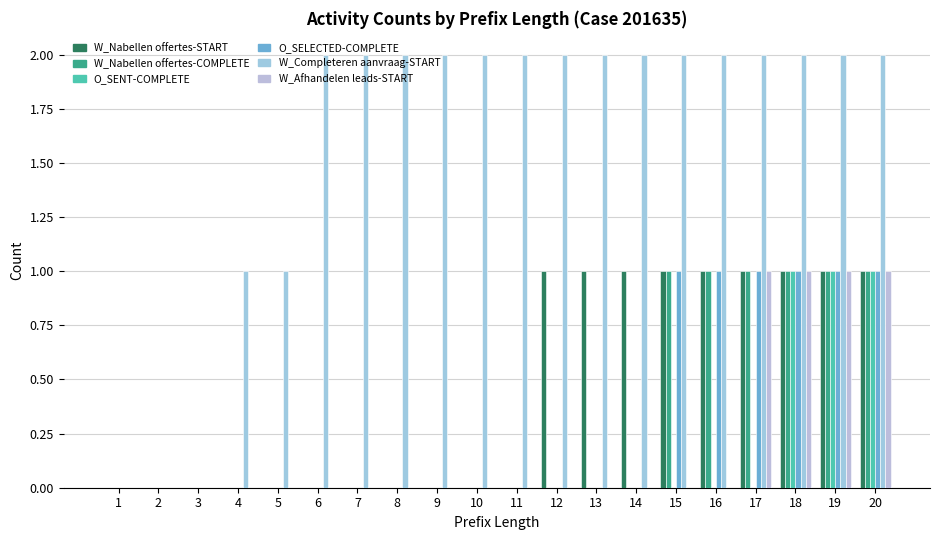

Is it true that W_Completeren aanvraag-START equals 2 at 9?

True